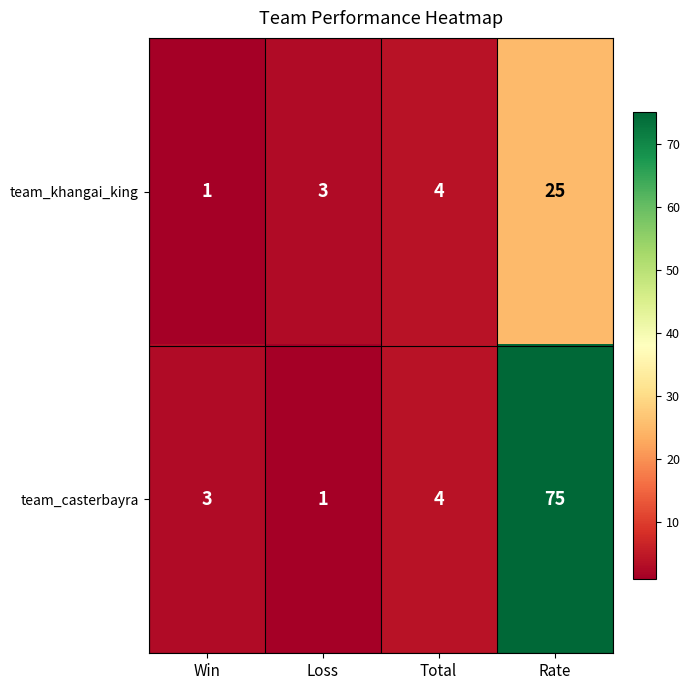

At which category is the sum across all series the highest?

Rate